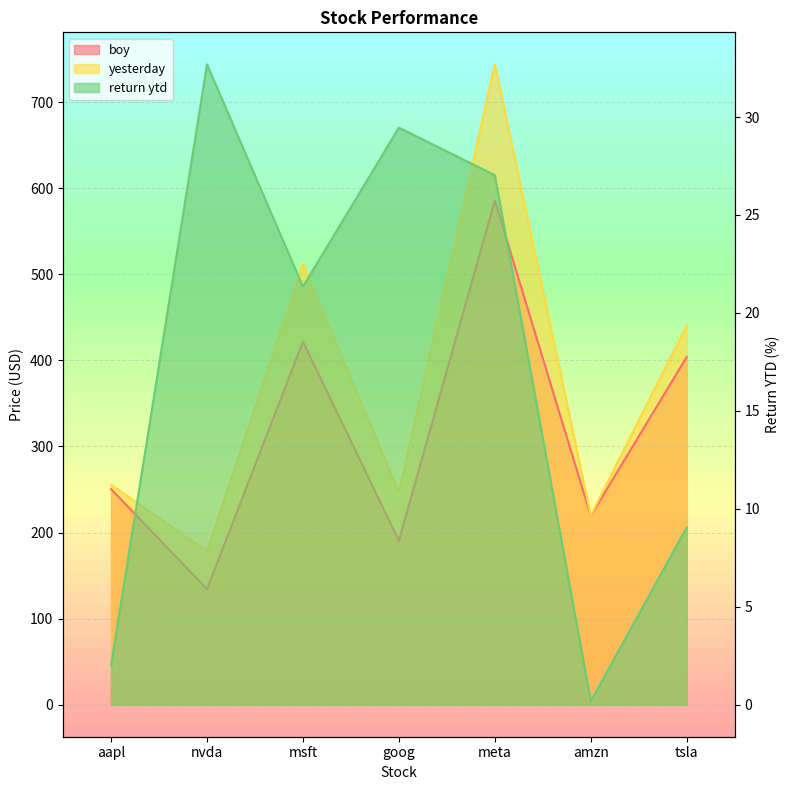

Which label corresponds to the largest value in the chart?

meta